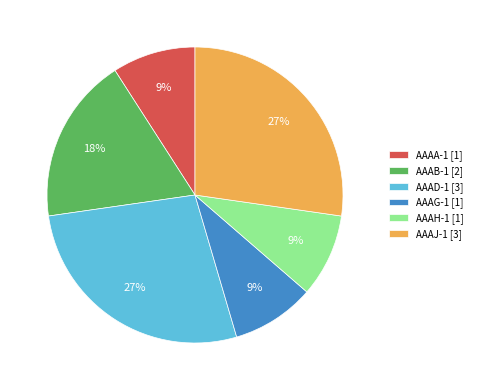

To the nearest percent, what portion does AAAD-1 represent?

27%